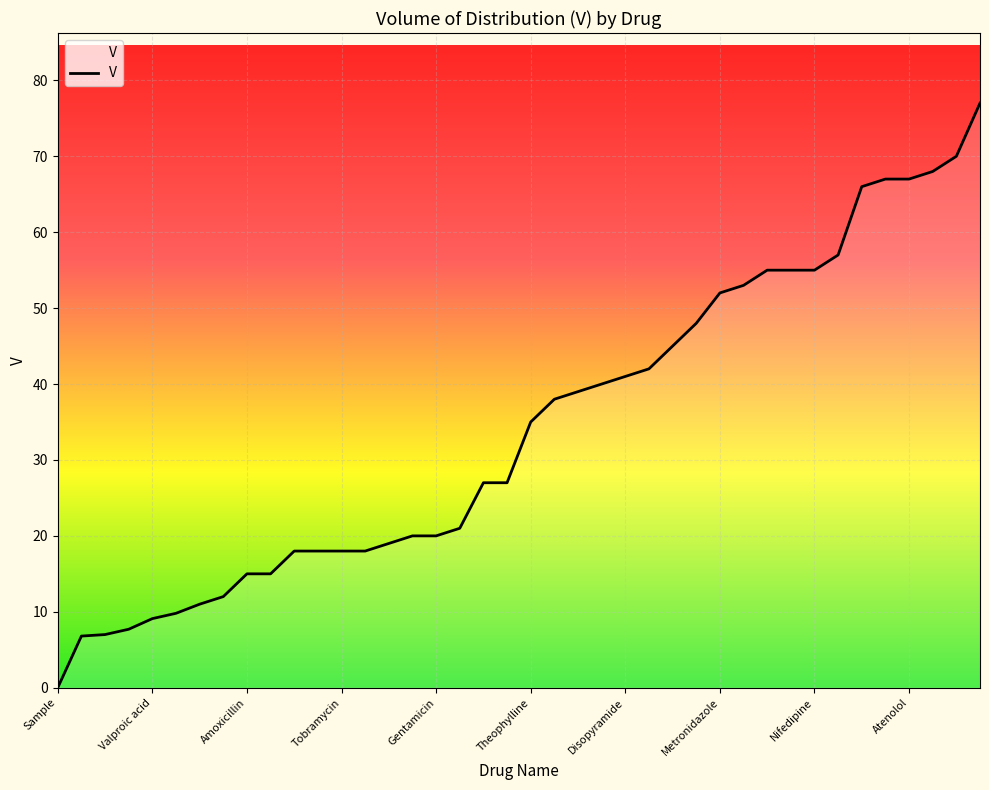

What is the maximum value shown in the chart?

77.0